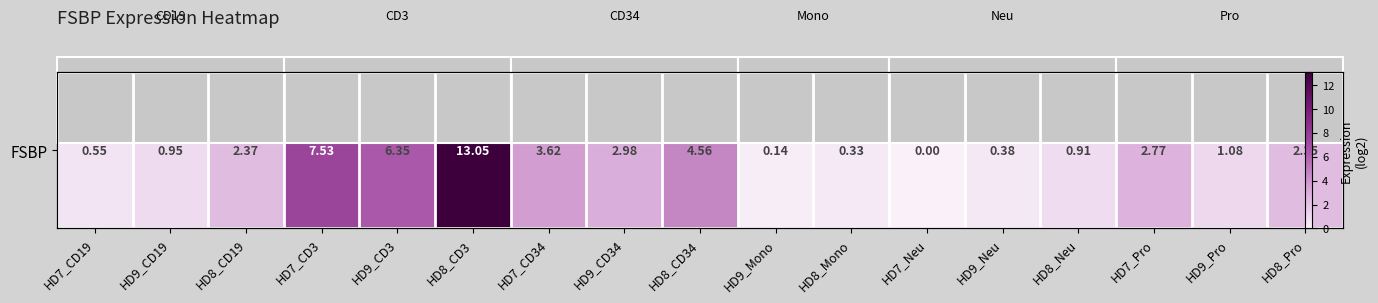

List the labels in order of value, smallest first.

HD7_Neu, HD9_Mono, HD8_Mono, HD9_Neu, HD7_CD19, HD8_Neu, HD9_CD19, HD9_Pro, HD8_Pro, HD8_CD19, HD7_Pro, HD9_CD34, HD7_CD34, HD8_CD34, HD9_CD3, HD7_CD3, HD8_CD3